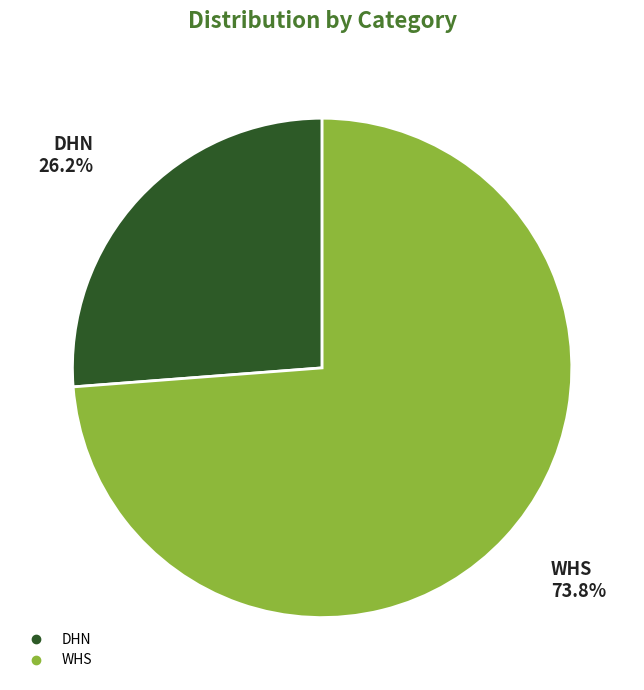

To the nearest percent, what is the combined percentage of DHN and WHS?

100%